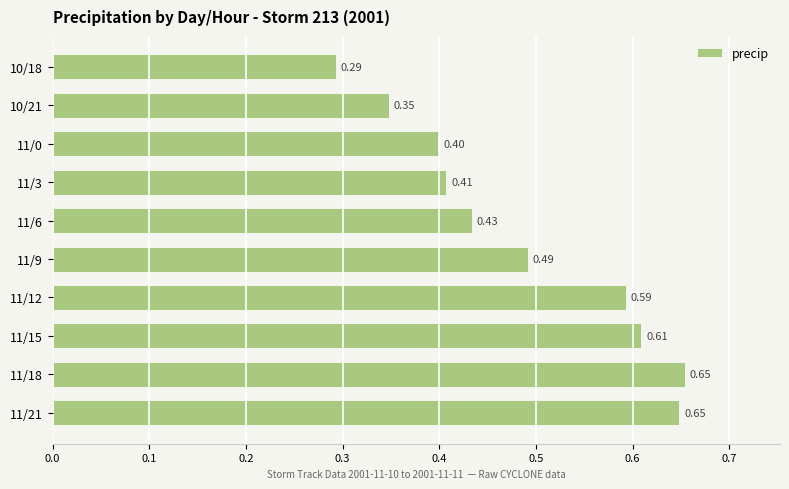

How many categories are shown in the chart?

10